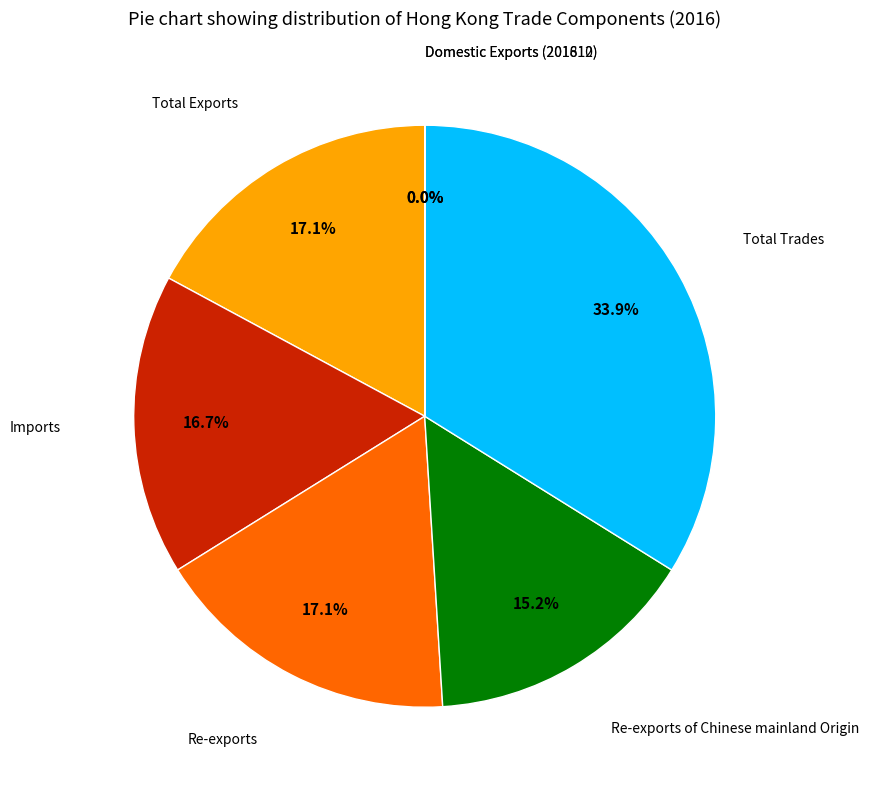

Does any single category account for the majority?

No